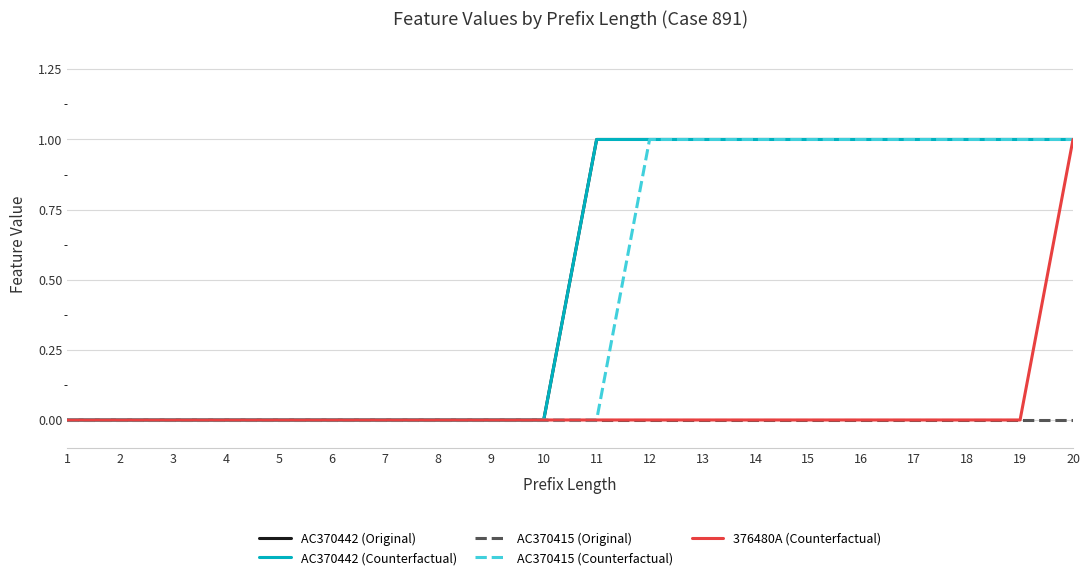

Does the chart display data point markers on the line(s)?

No